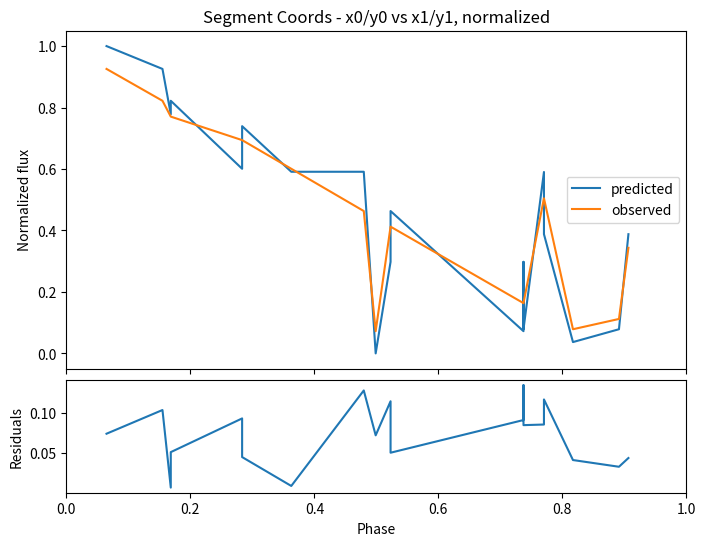

What is the value of the residuals point at the 12th from the left?

0.1